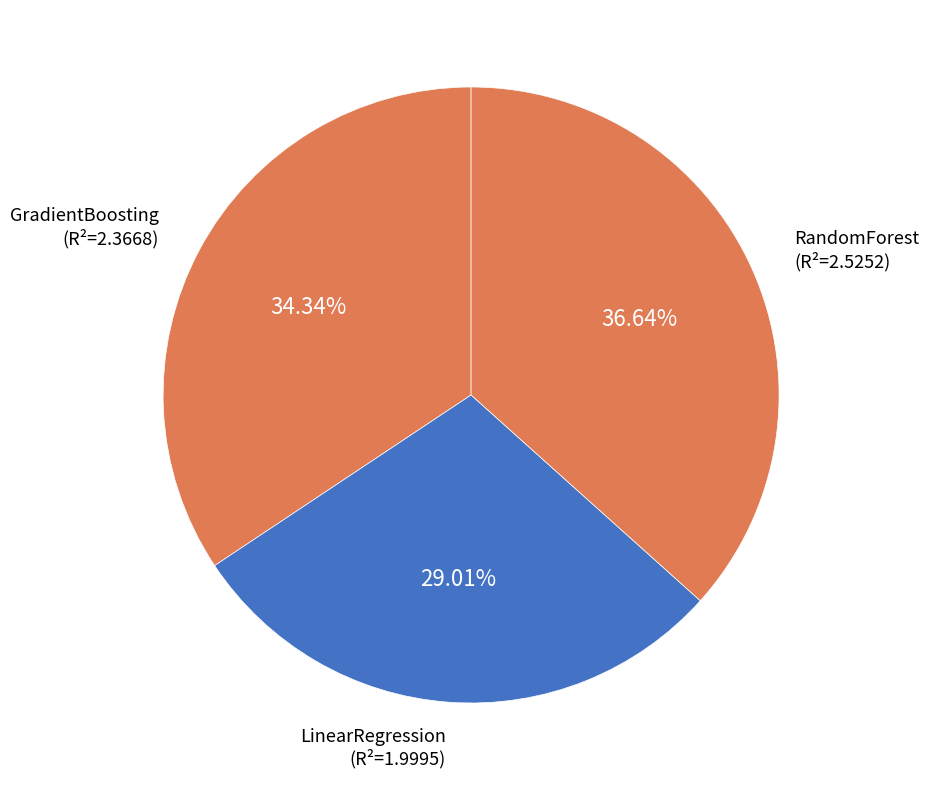

Do GradientBoosting and LinearRegression together represent more than half of the pie?

Yes